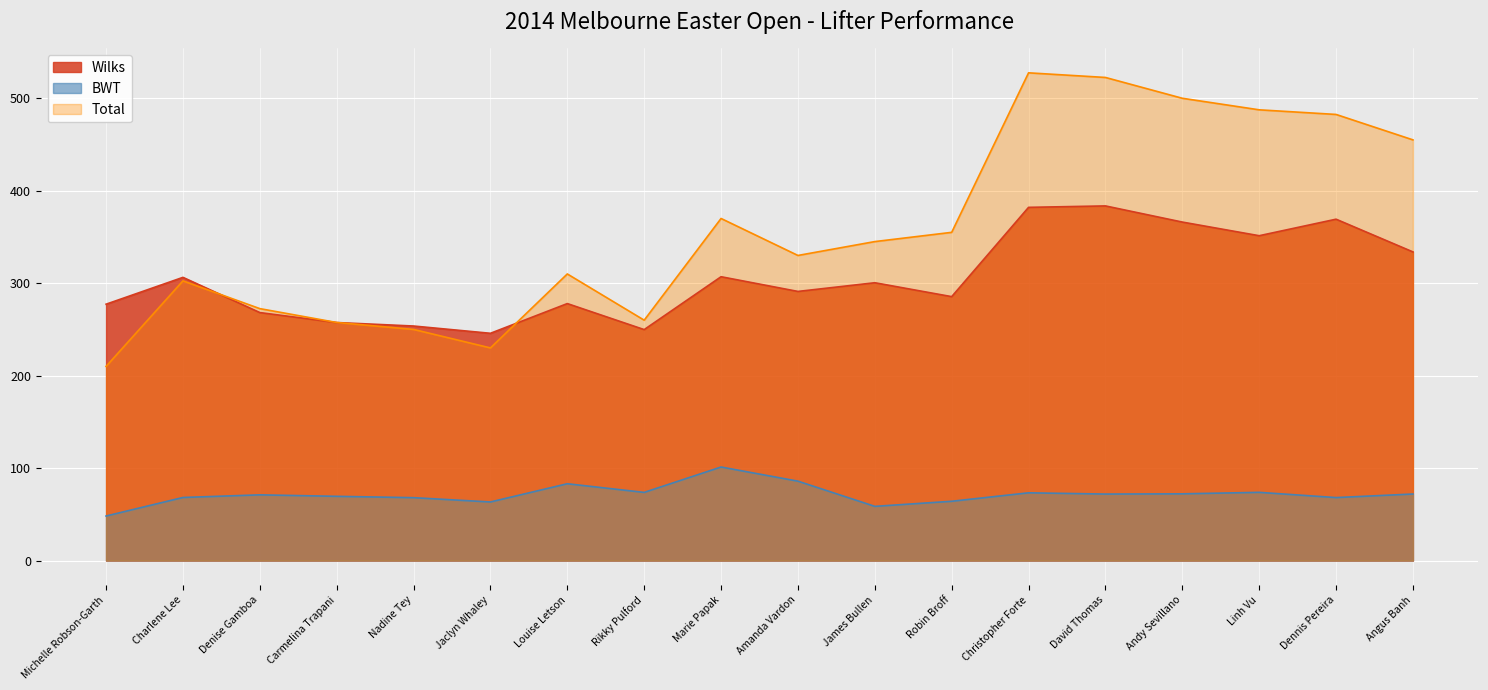

Reading left to right, transcribe all the data shown in this chart.

Wilks: Michelle Robson-Garth=277.3	Charlene Lee=306.3	Denise Gamboa=268.2	Carmelina Trapani=257.4	Nadine Tey=253.7	Jaclyn Whaley=245.8	Louise Letson=277.9	Rikky Pulford=249.8	Marie Papak=307.0	Amanda Vardon=291.1	James Bullen=300.5	Robin Broff=285.5	Christopher Forte=382.0	David Thomas=383.6	Andy Sevillano=366.1	Linh Vu=351.3	Dennis Pereira=369.2	Angus Banh=333.8
BWT: Michelle Robson-Garth=48.2	Charlene Lee=68.2	Denise Gamboa=71.1	Carmelina Trapani=69.5	Nadine Tey=68.0	Jaclyn Whaley=63.4	Louise Letson=83.1	Rikky Pulford=73.8	Marie Papak=101.2	Amanda Vardon=85.9	James Bullen=58.6	Robin Broff=64.2	Christopher Forte=73.3	David Thomas=72.0	Andy Sevillano=72.2	Linh Vu=73.8	Dennis Pereira=68.2	Angus Banh=72.0
Total: Michelle Robson-Garth=210.0	Charlene Lee=302.5	Denise Gamboa=272.5	Carmelina Trapani=257.5	Nadine Tey=250.0	Jaclyn Whaley=230.0	Louise Letson=310.0	Rikky Pulford=260.0	Marie Papak=370.0	Amanda Vardon=330.0	James Bullen=345.0	Robin Broff=355.0	Christopher Forte=527.5	David Thomas=522.5	Andy Sevillano=500.0	Linh Vu=487.5	Dennis Pereira=482.5	Angus Banh=455.0